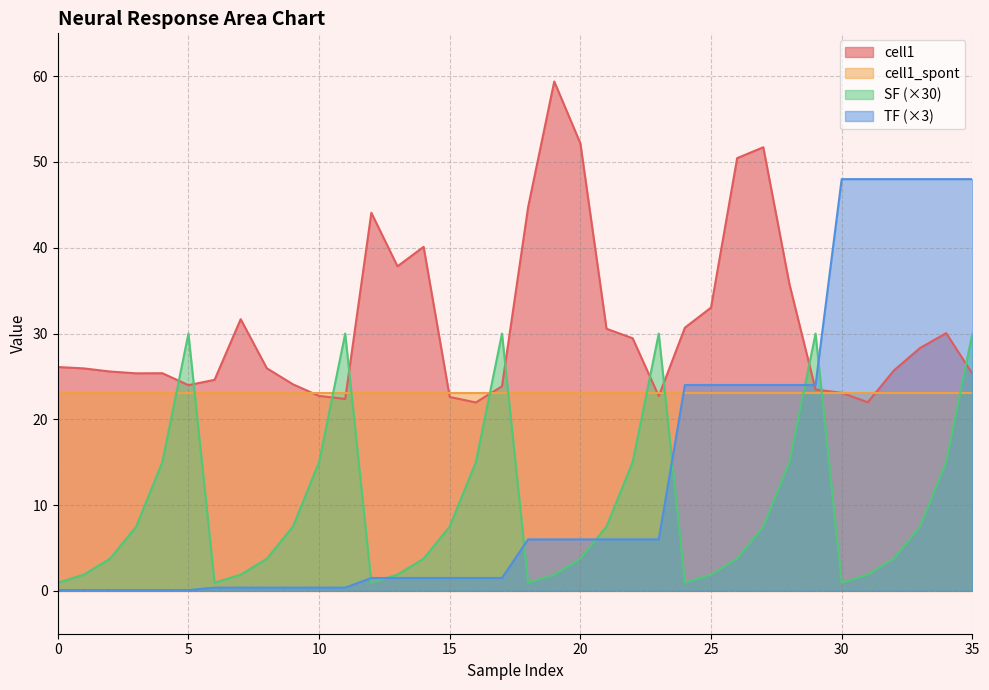

What is the label of the 1st point from the right?

35